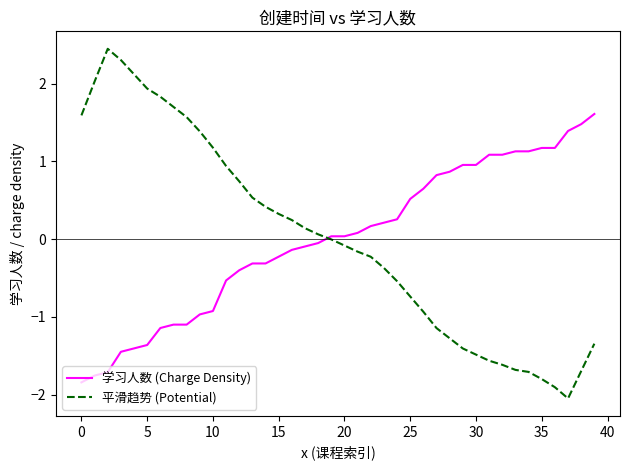

What is the maximum value shown in the chart?

2.4